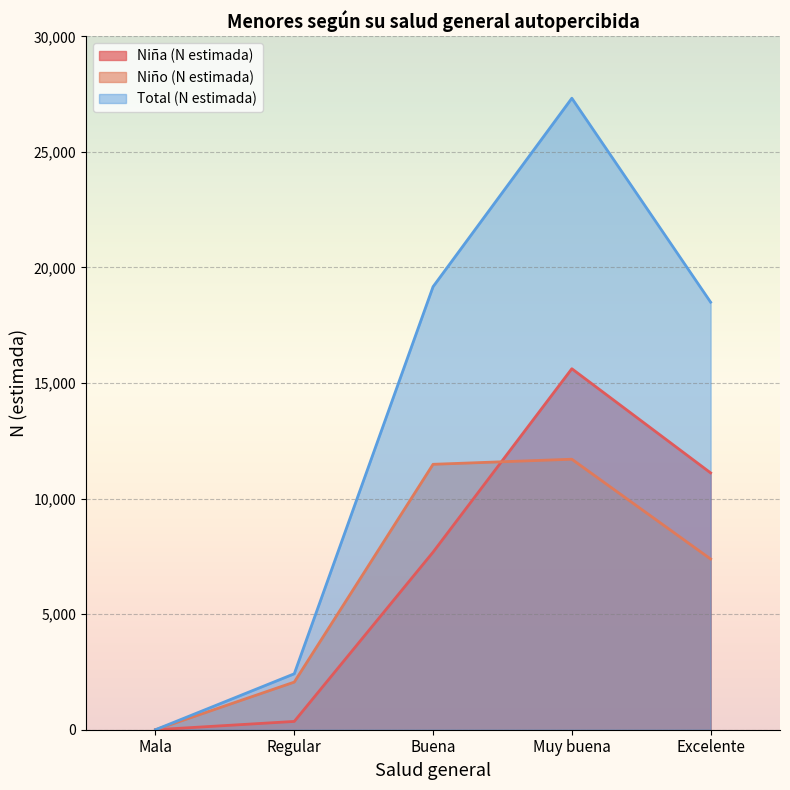

How many interior local peaks does the Niña (N estimada) series have?

1